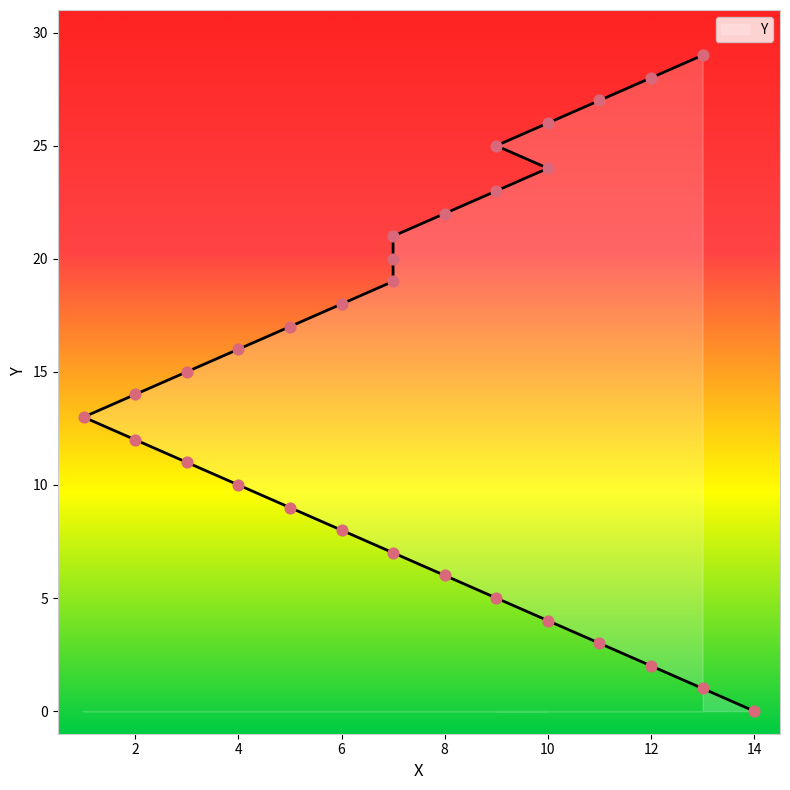

Which has a higher value, 6 or 7?

6